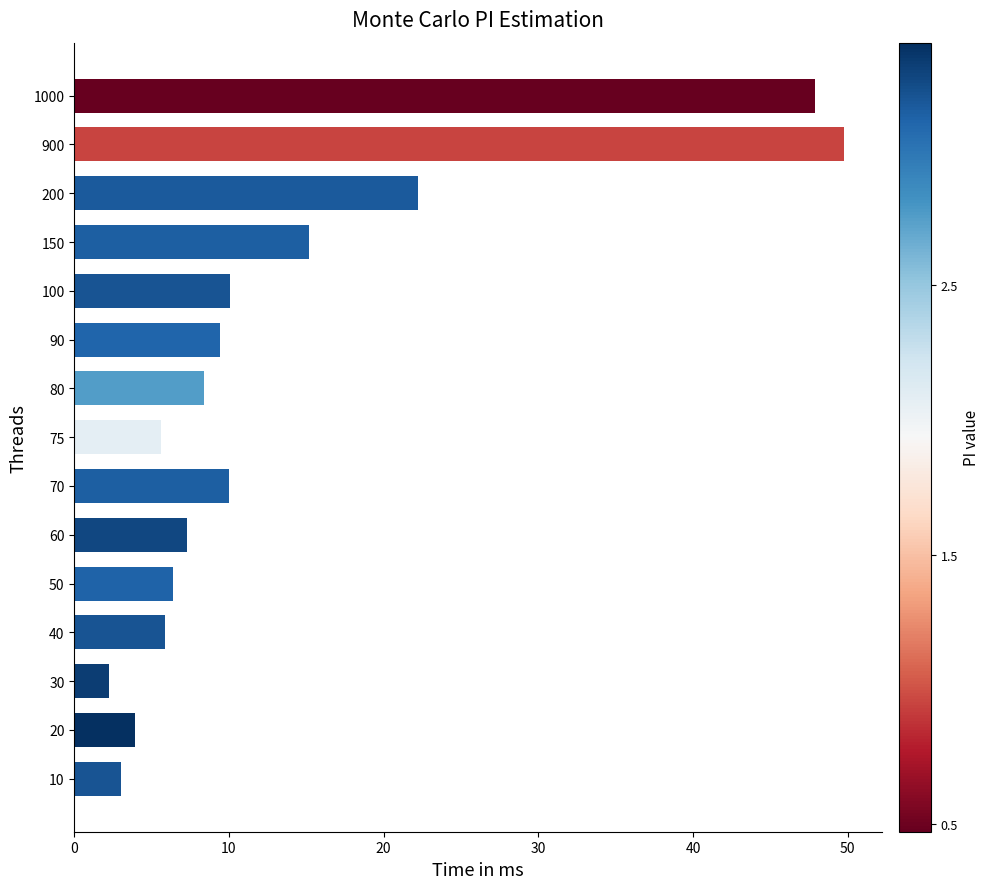

Approximately how many times larger is the value at 50 compared to 75?

1.1